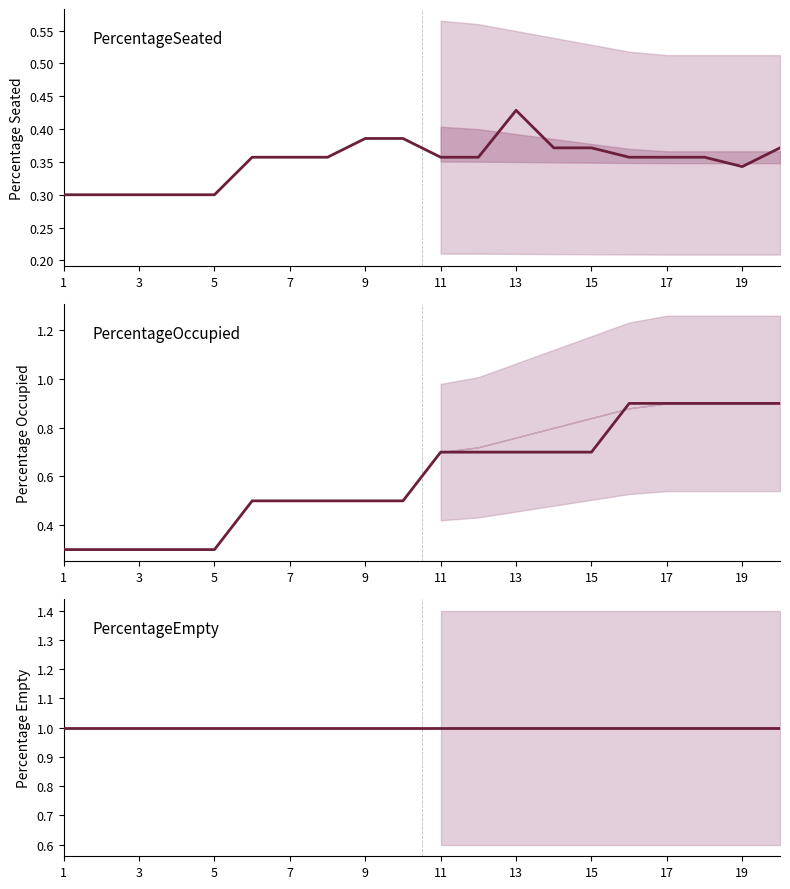

In PercentageSeated, how many points are lower than both neighbors (excluding endpoints)?

1